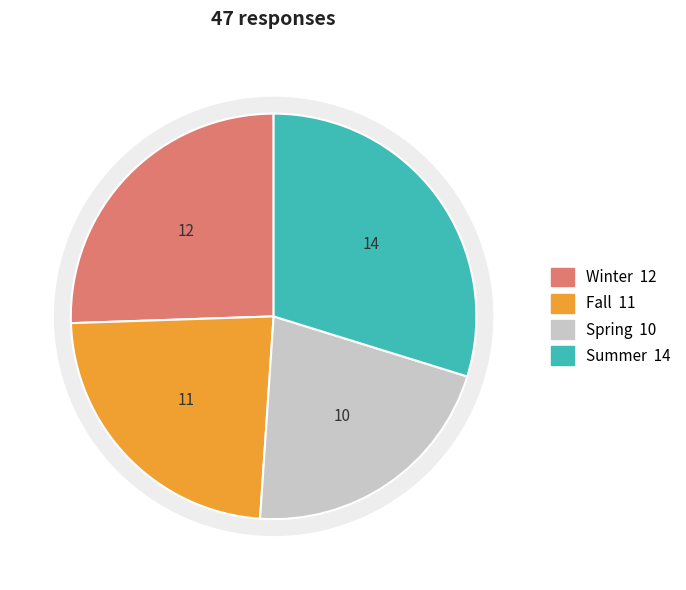

Is there a majority slice in this chart?

No